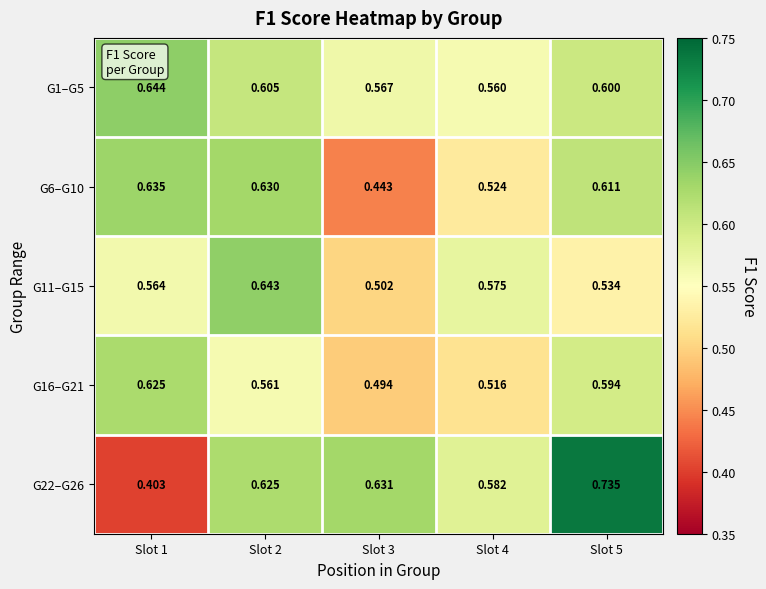

Is the value of G22–G26 at Slot 4 greater than the value of G11–G15 at Slot 1?

Yes